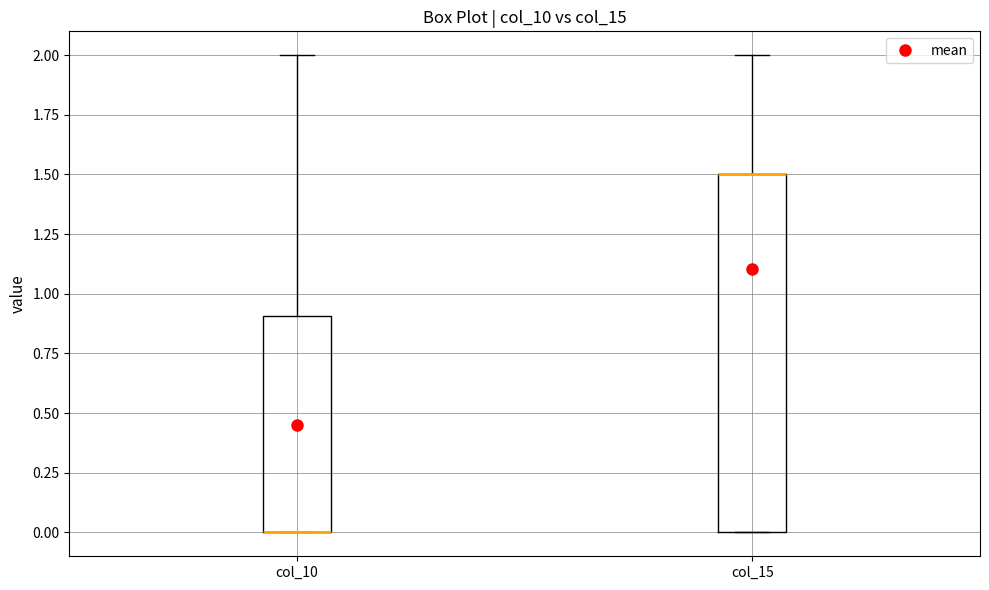

Comparing the boxes themselves (not the whiskers), which one is the tallest?

col_15